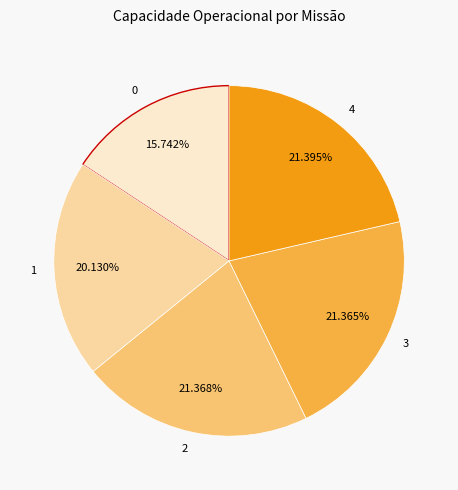

What percentage is NOT represented by 3?

78.6%